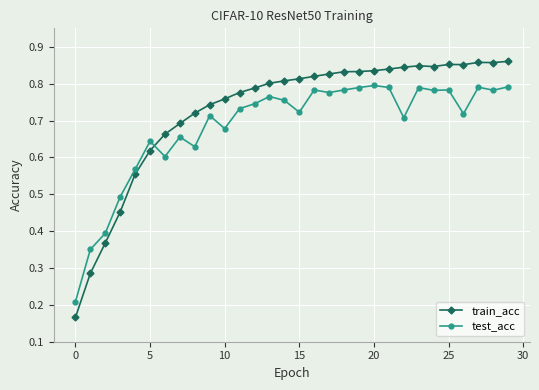

How many distinct data groups are displayed?

2